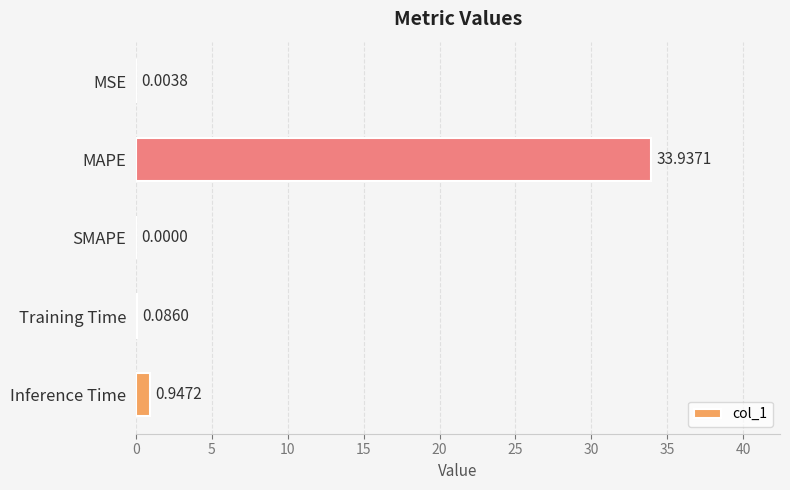

Which label corresponds to the largest value in the chart?

MAPE